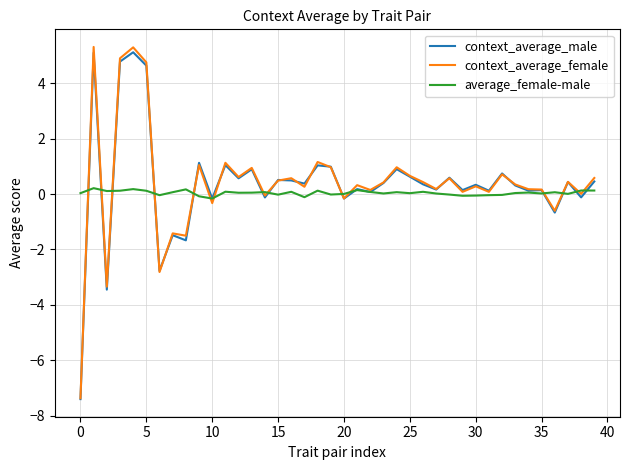

Which series has the largest range (max minus min)?

context_average_female